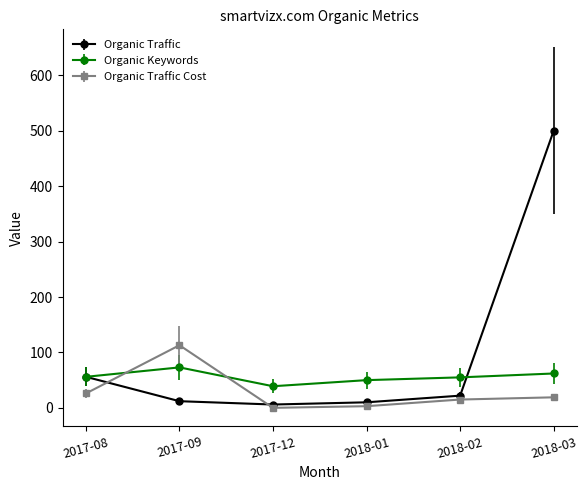

What are all the series names shown in the legend?

Organic Traffic, Organic Keywords, Organic Traffic Cost